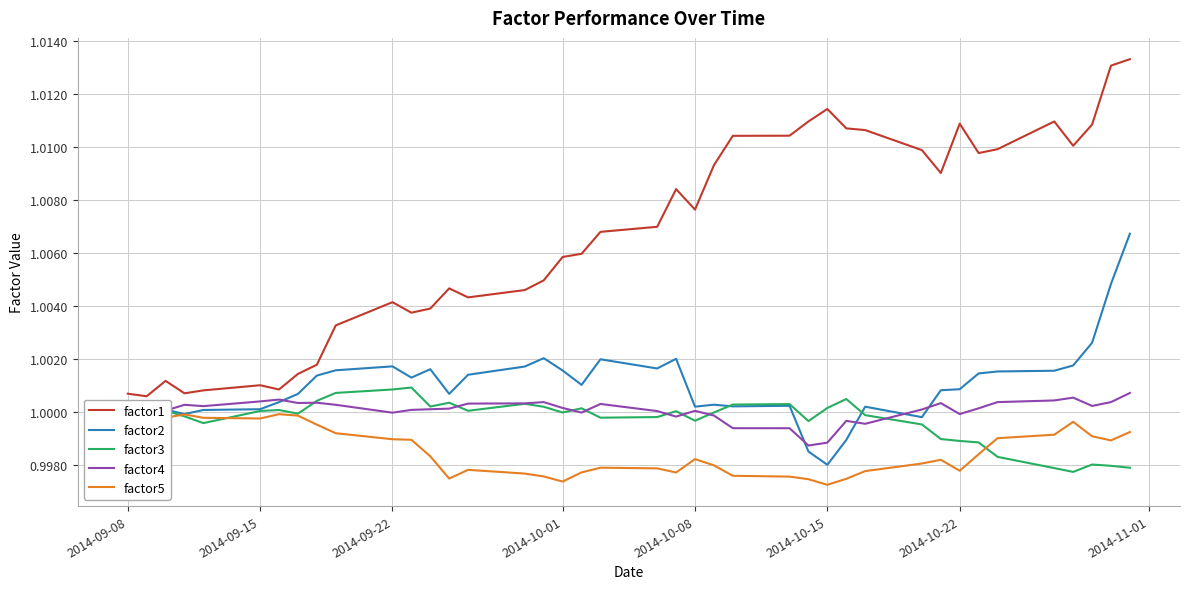

What is the greatest value displayed?

1.0